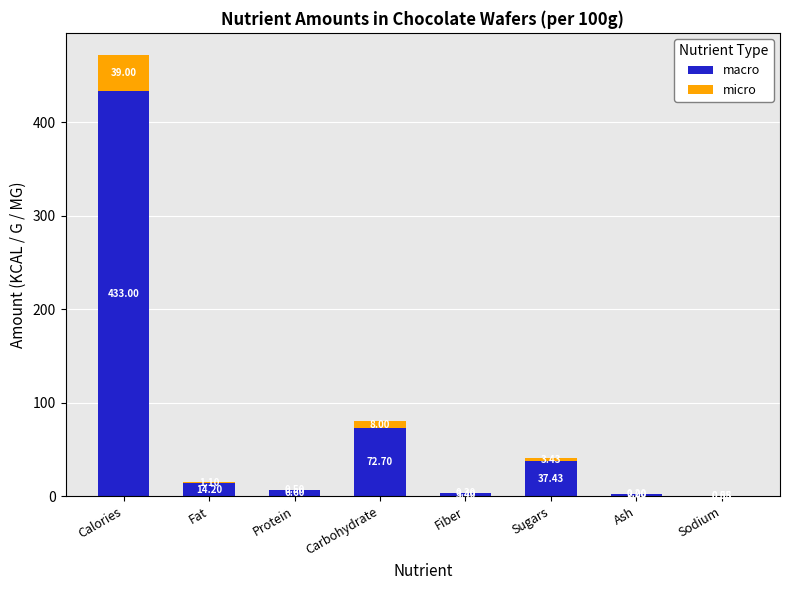

What is the sum of the macro values at Fat and Sugars?

51.6